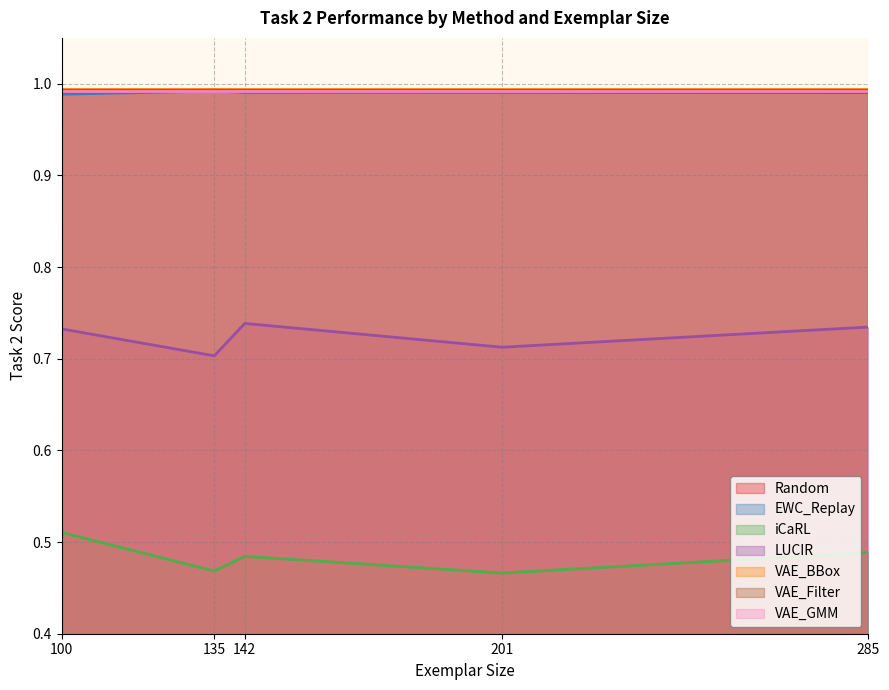

The Random series shows 1.4 at 285. True or false?

False